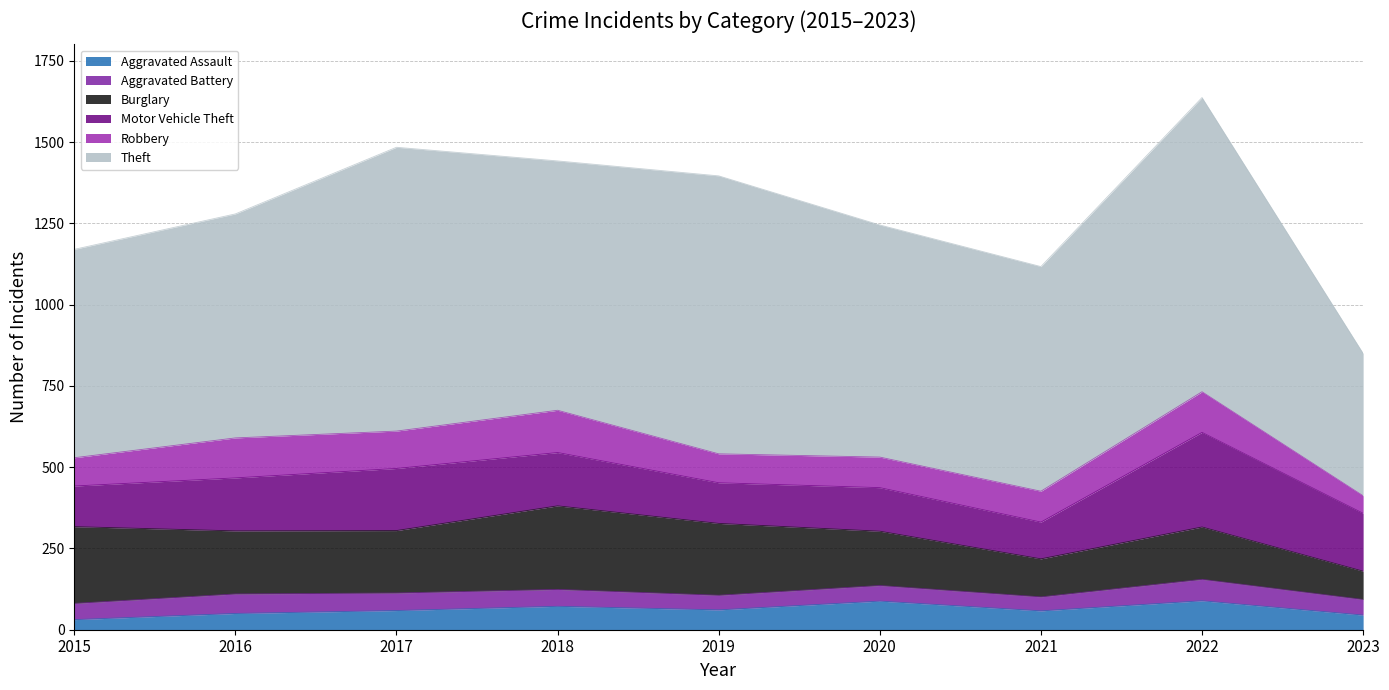

True or false: Robbery and Burglary intersect in this chart.

False